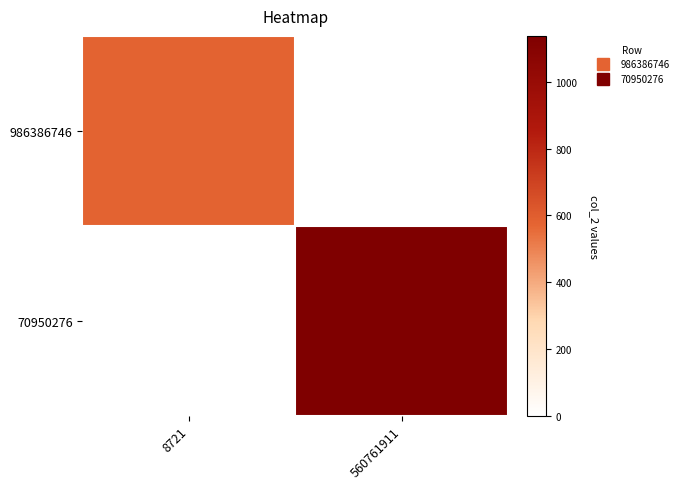

Which series changed the most between 8721 and 560761911?

70950276